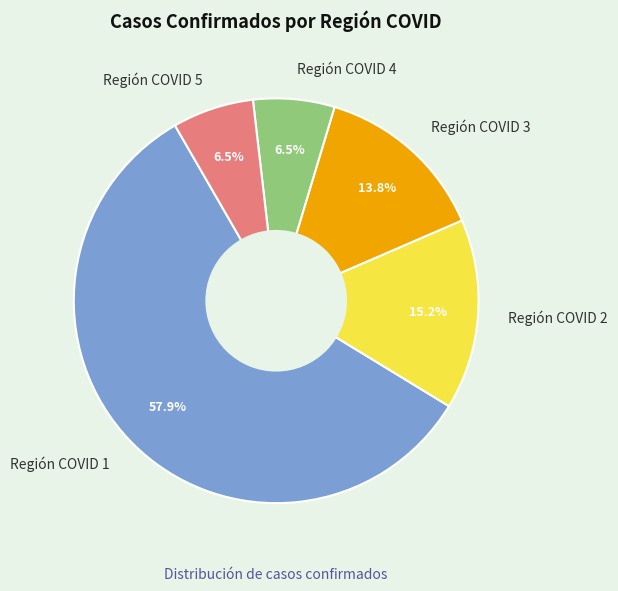

To the nearest percent, what is the average slice percentage?

20%